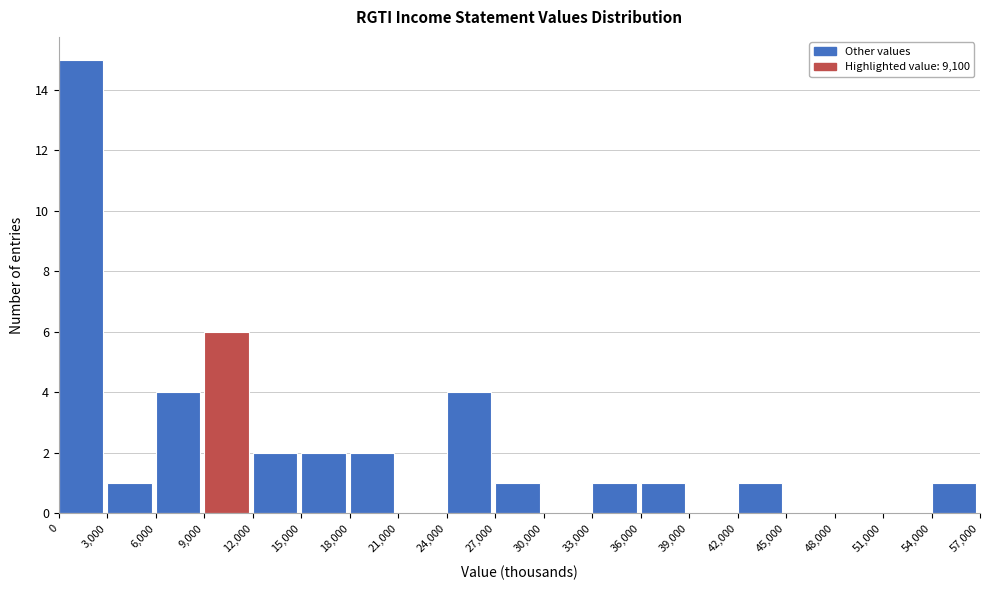

Reading left to right, list every bar in this chart as the range it spans on the x-axis followed by its height. The values are not printed on the chart, so give them approximately, as read against the axis.

0 to 3,000: 15
3,000 to 6,000: 1
6,000 to 9,000: 4
9,000 to 12,000: 6
12,000 to 15,000: 2
15,000 to 18,000: 2
18,000 to 21,000: 2
21,000 to 24,000: 0
24,000 to 27,000: 4
27,000 to 30,000: 1
30,000 to 33,000: 0
33,000 to 36,000: 1
36,000 to 39,000: 1
39,000 to 42,000: 0
42,000 to 45,000: 1
45,000 to 48,000: 0
48,000 to 51,000: 0
51,000 to 54,000: 0
54,000 to 57,000: 1